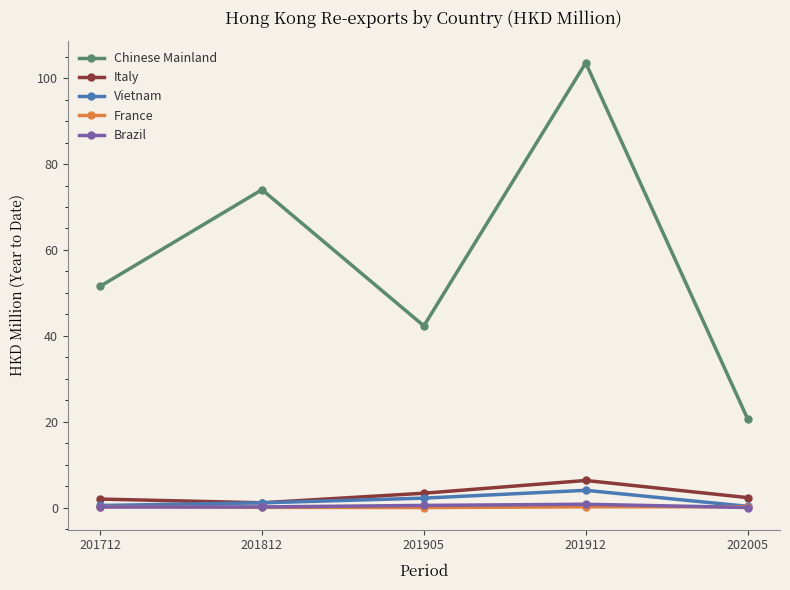

What is the greatest value displayed?

103.6